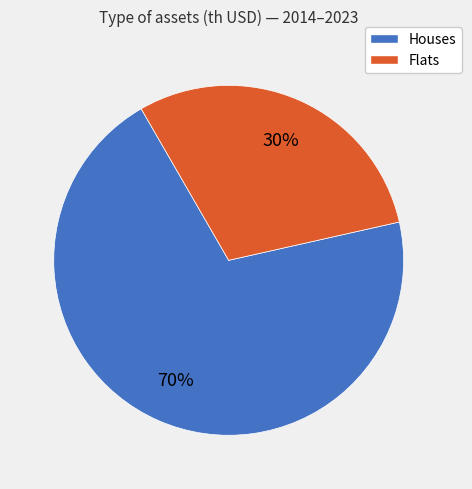

Is there a majority slice in this chart?

Yes